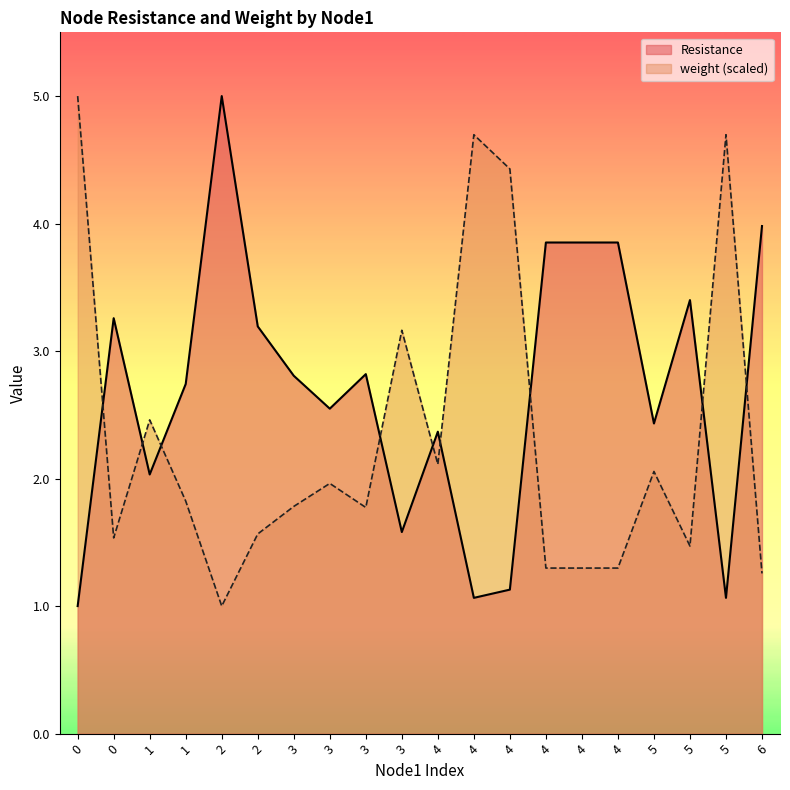

What is the sum of all Resistance values?

54.0